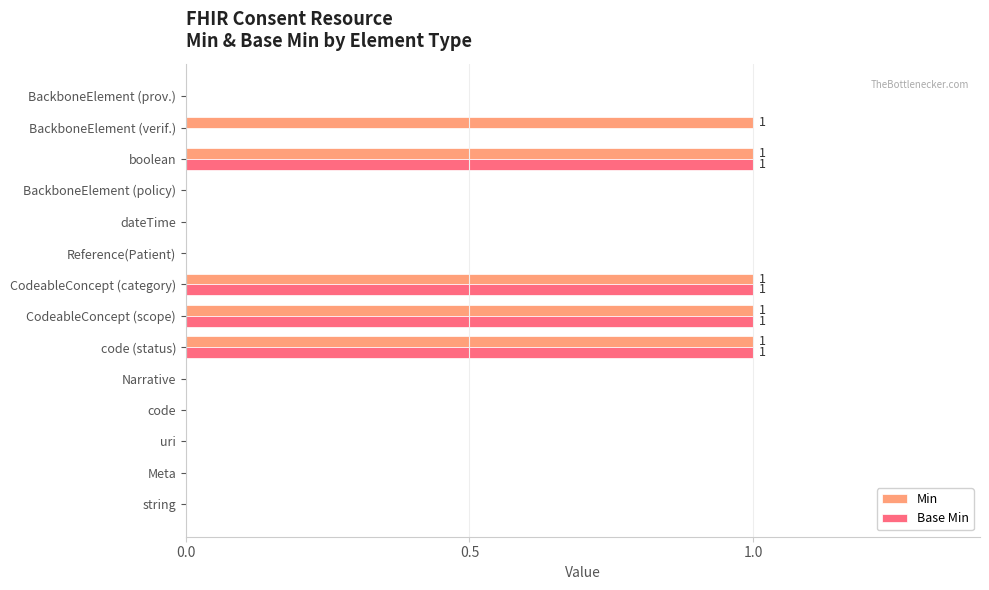

What is the sum of all Base Min values?

4